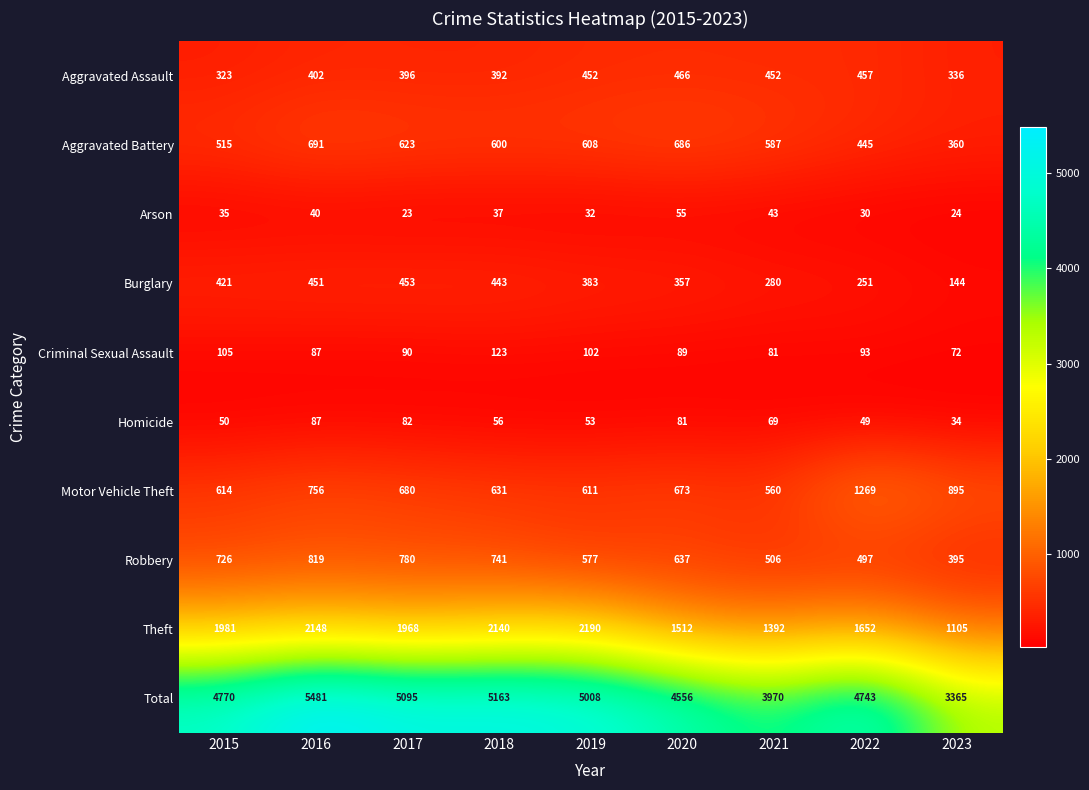

Read the Homicide value at 2022.

49